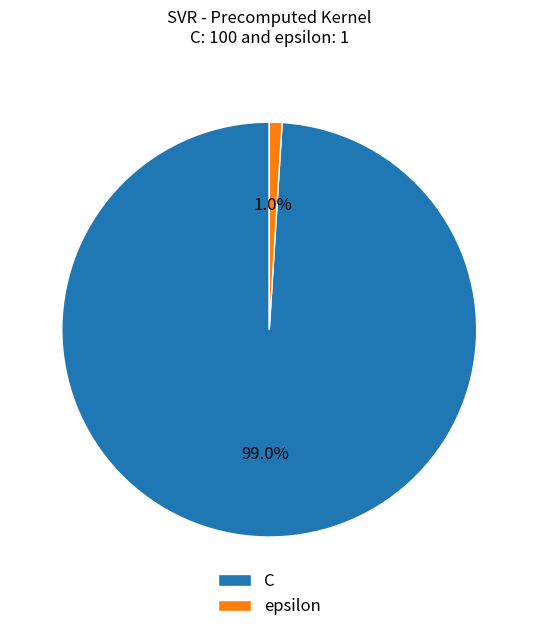

To the nearest percent, what is the difference between the largest and smallest slice percentages?

98%